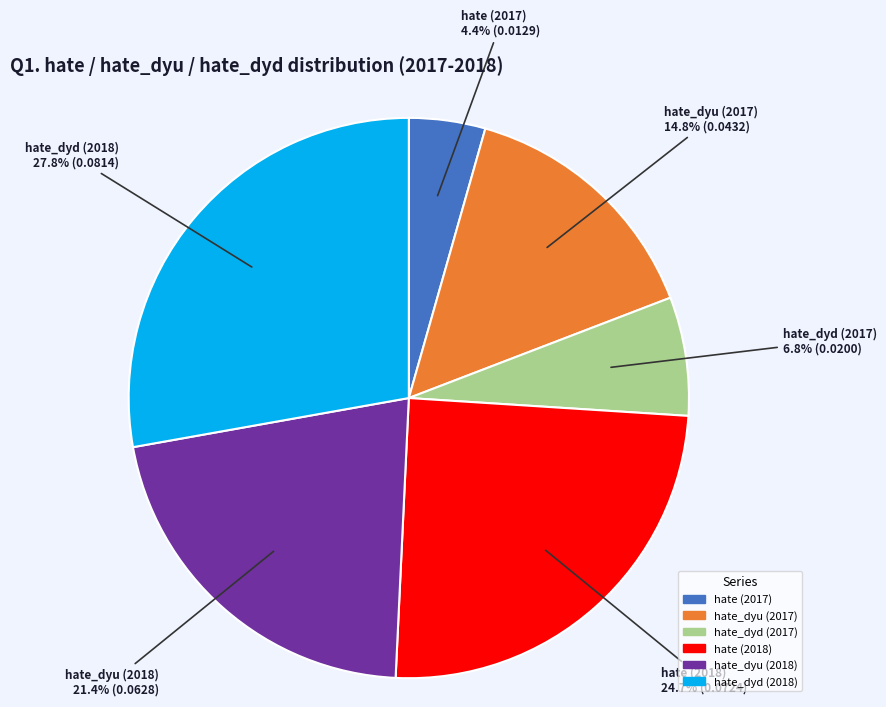

How many segments does this pie chart have?

6